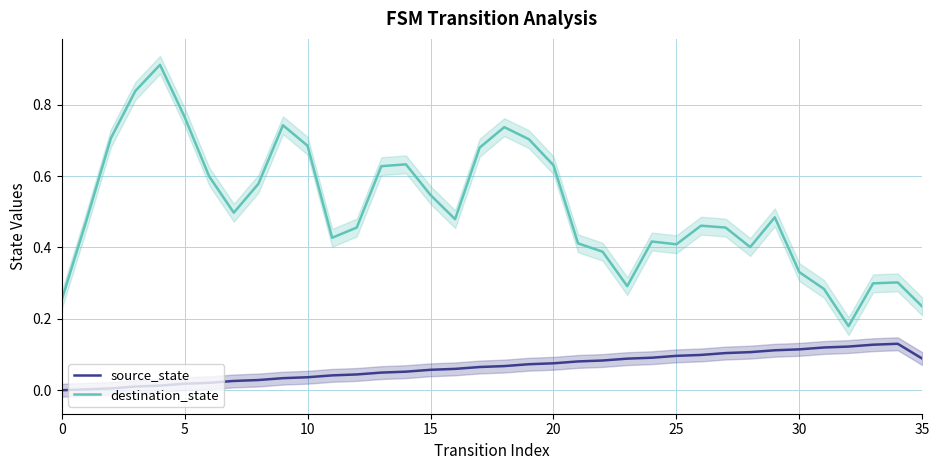

Where is destination_state nearest to the value 0?

32